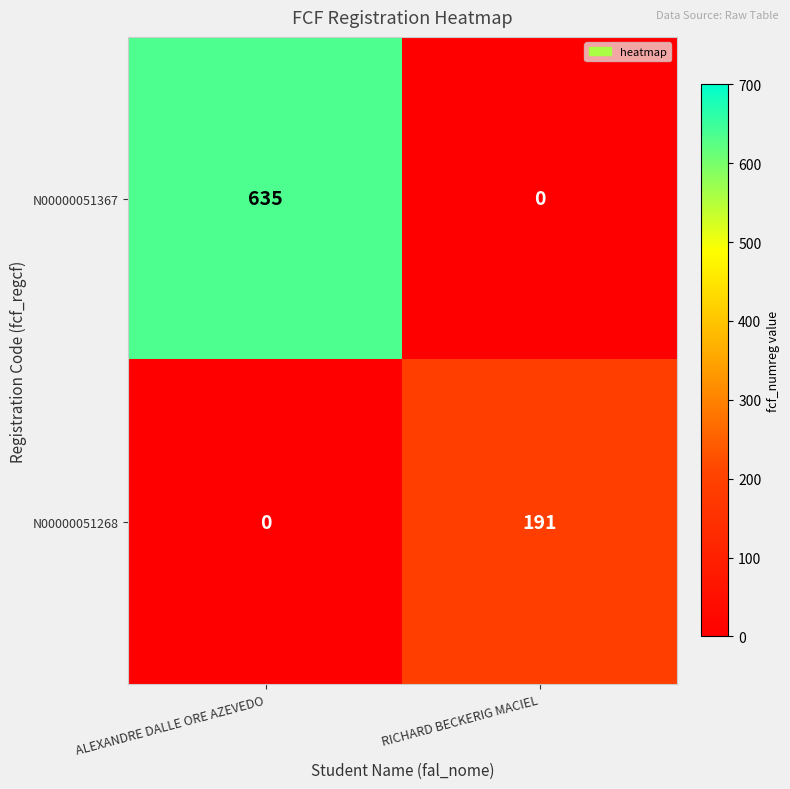

Where is N00000051367 nearest to the value 317?

RICHARD BECKERIG MACIEL